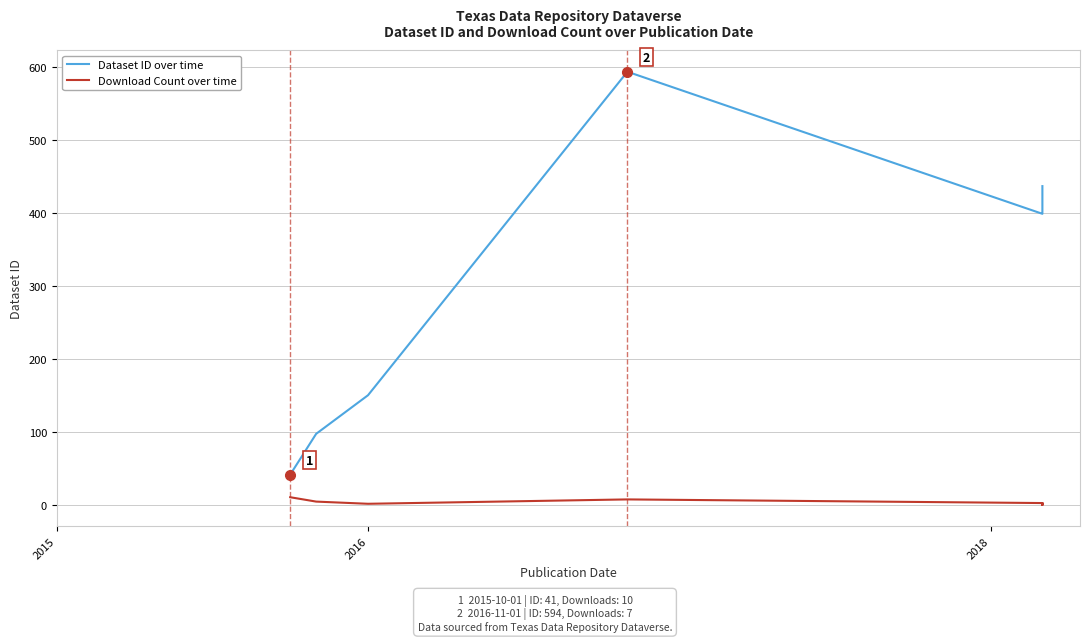

At which label does Dataset ID over time reach its minimum?

2015